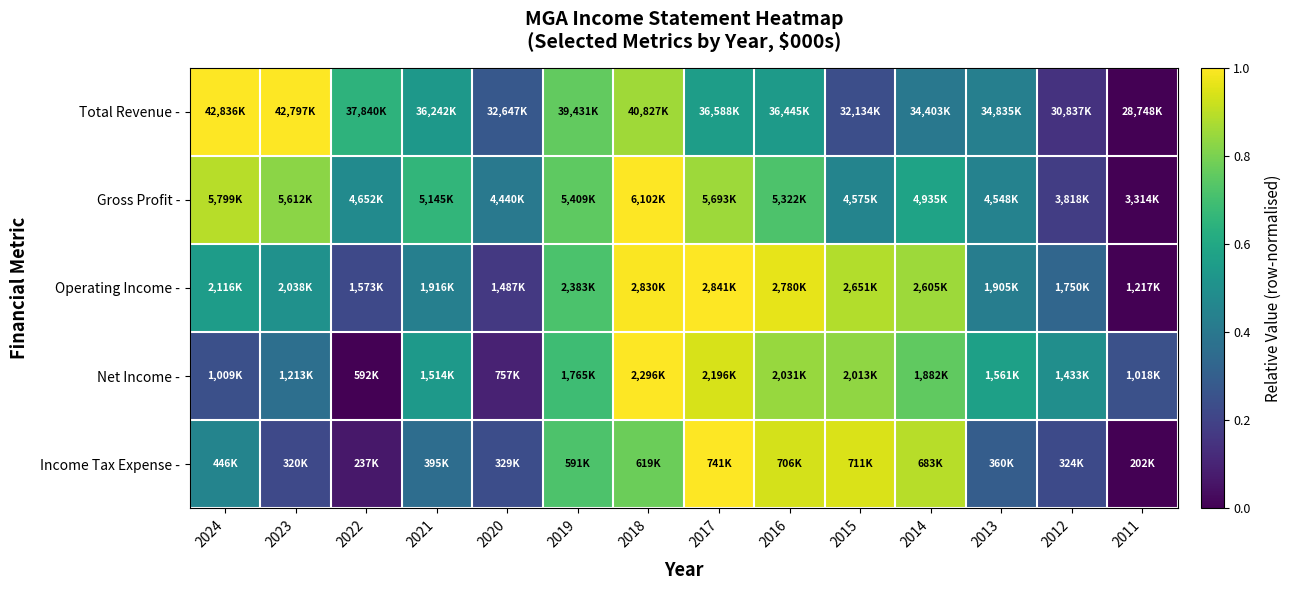

What is the total value across all series at 2024?

3.1